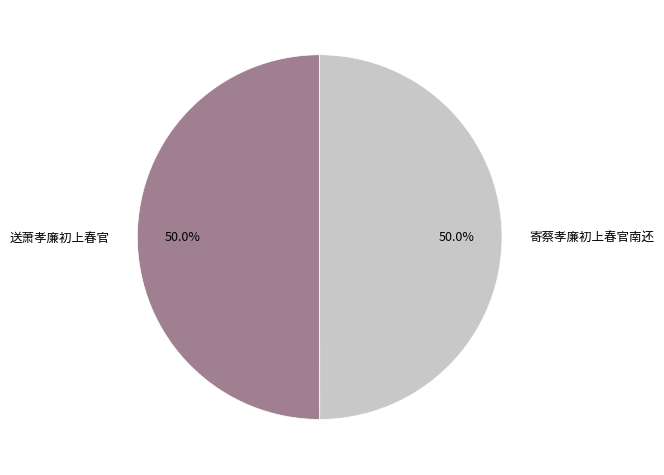

True or false: 送萧孝廉初上春官 accounts for 58% of the total.

False